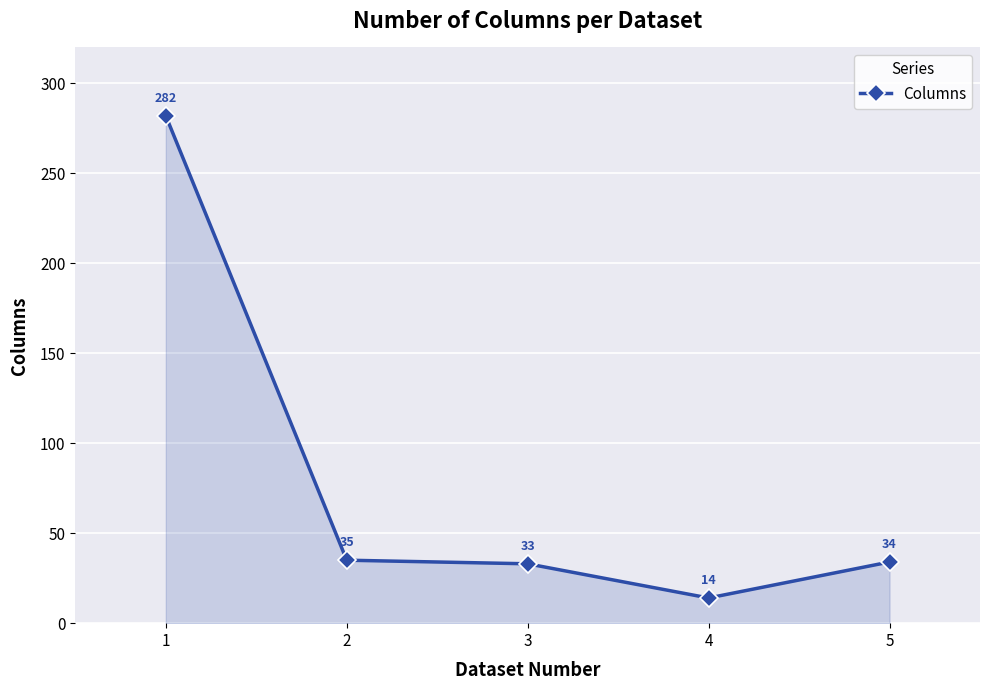

Reading left to right, extract all data points from this chart.

1=282	2=35	3=33	4=14	5=34